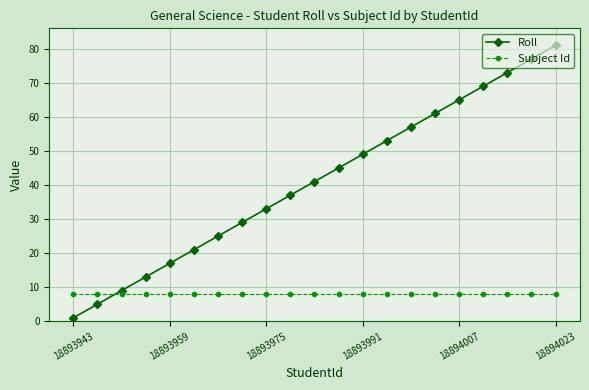

What is the value of the Subject Id point at the 9th from the left?

8